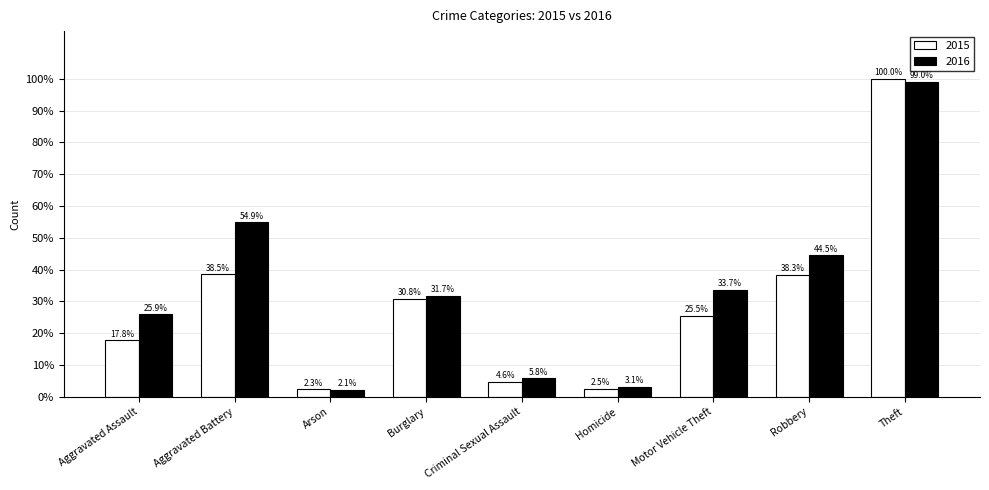

What is the difference between the maximum and minimum values in the 2016 series?

96.9